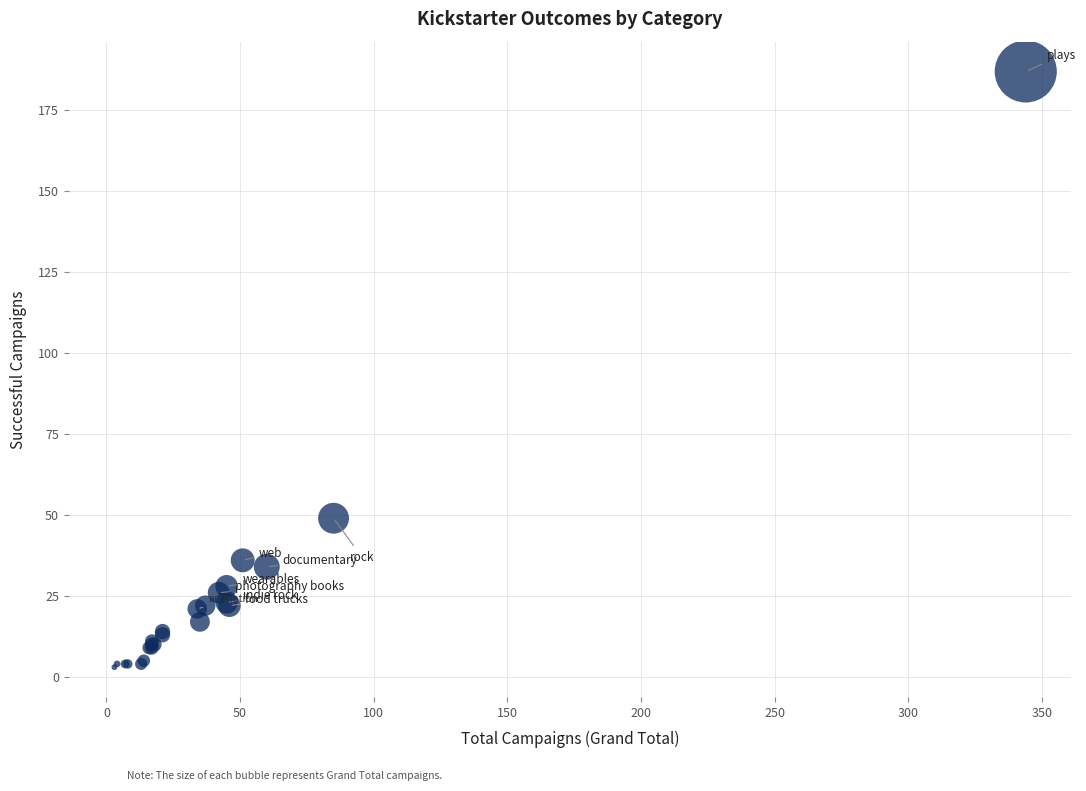

What Y value in the scatter plot is closest to 95?

49